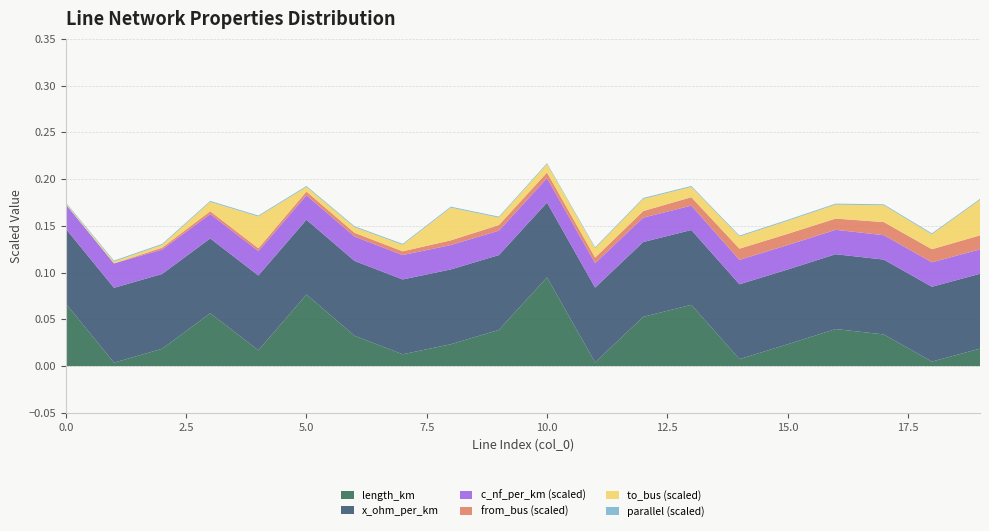

Reading right to left, list all the values displayed in this chart.

length_km: 19=0.0	18=0.0	17=0.0	16=0.0	15=0.0	14=0.0	13=0.1	12=0.1	11=0.0	10=0.1	9=0.0	8=0.0	7=0.0	6=0.0	5=0.1	4=0.0	3=0.1	2=0.0	1=0.0	0=0.1
x_ohm_per_km: 19=0.1	18=0.1	17=0.1	16=0.1	15=0.1	14=0.1	13=0.1	12=0.1	11=0.1	10=0.1	9=0.1	8=0.1	7=0.1	6=0.1	5=0.1	4=0.1	3=0.1	2=0.1	1=0.1	0=0.1
c_nf_per_km_scaled: 19=0.0	18=0.0	17=0.0	16=0.0	15=0.0	14=0.0	13=0.0	12=0.0	11=0.0	10=0.0	9=0.0	8=0.0	7=0.0	6=0.0	5=0.0	4=0.0	3=0.0	2=0.0	1=0.0	0=0.0
from_bus_scaled: 19=0.0	18=0.0	17=0.0	16=0.0	15=0.0	14=0.0	13=0.0	12=0.0	11=0.0	10=0.0	9=0.0	8=0.0	7=0.0	6=0.0	5=0.0	4=0.0	3=0.0	2=0.0	1=0.0	0=0.0
to_bus_scaled: 19=0.0	18=0.0	17=0.0	16=0.0	15=0.0	14=0.0	13=0.0	12=0.0	11=0.0	10=0.0	9=0.0	8=0.0	7=0.0	6=0.0	5=0.0	4=0.0	3=0.0	2=0.0	1=0.0	0=0.0
parallel_scaled: 19=0.0	18=0.0	17=0.0	16=0.0	15=0.0	14=0.0	13=0.0	12=0.0	11=0.0	10=0.0	9=0.0	8=0.0	7=0.0	6=0.0	5=0.0	4=0.0	3=0.0	2=0.0	1=0.0	0=0.0